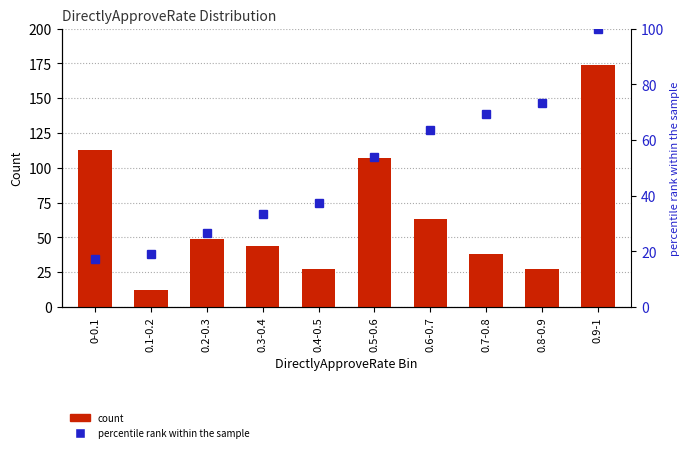

Does the chart contain stacked bars?

No